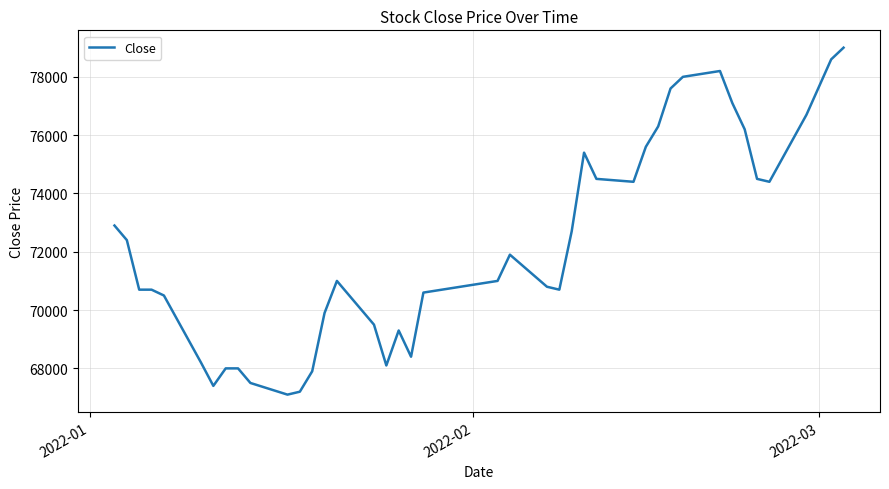

What is the difference between the maximum and minimum values?

11900